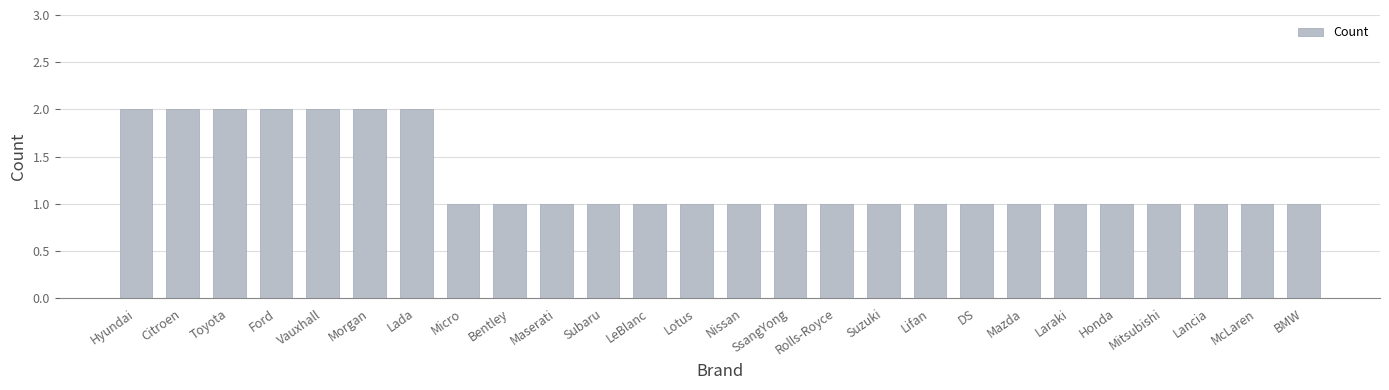

What is the difference between the maximum and minimum values?

1